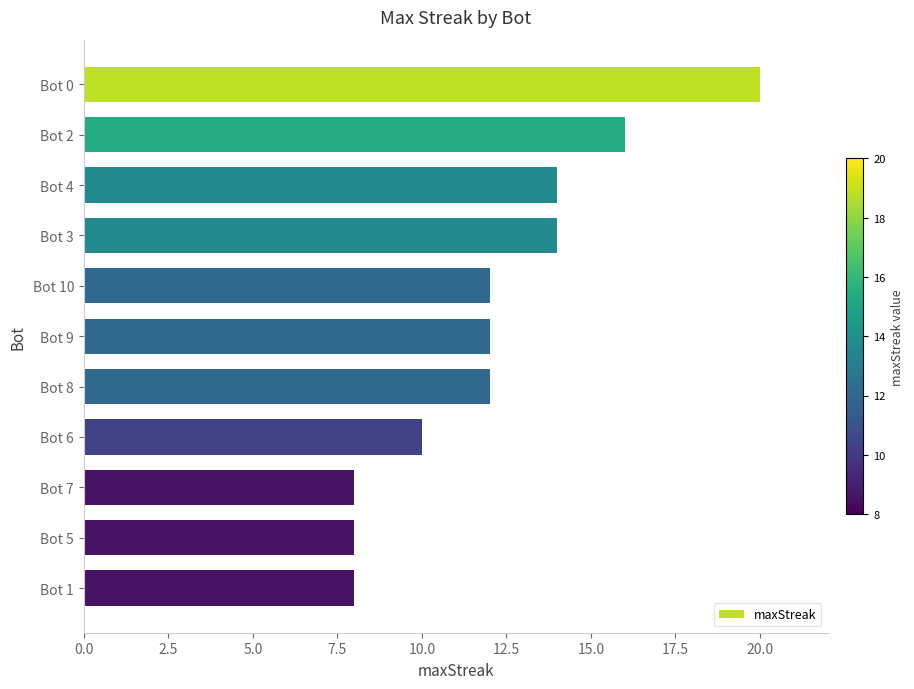

What position from the top is Bot 5?

10